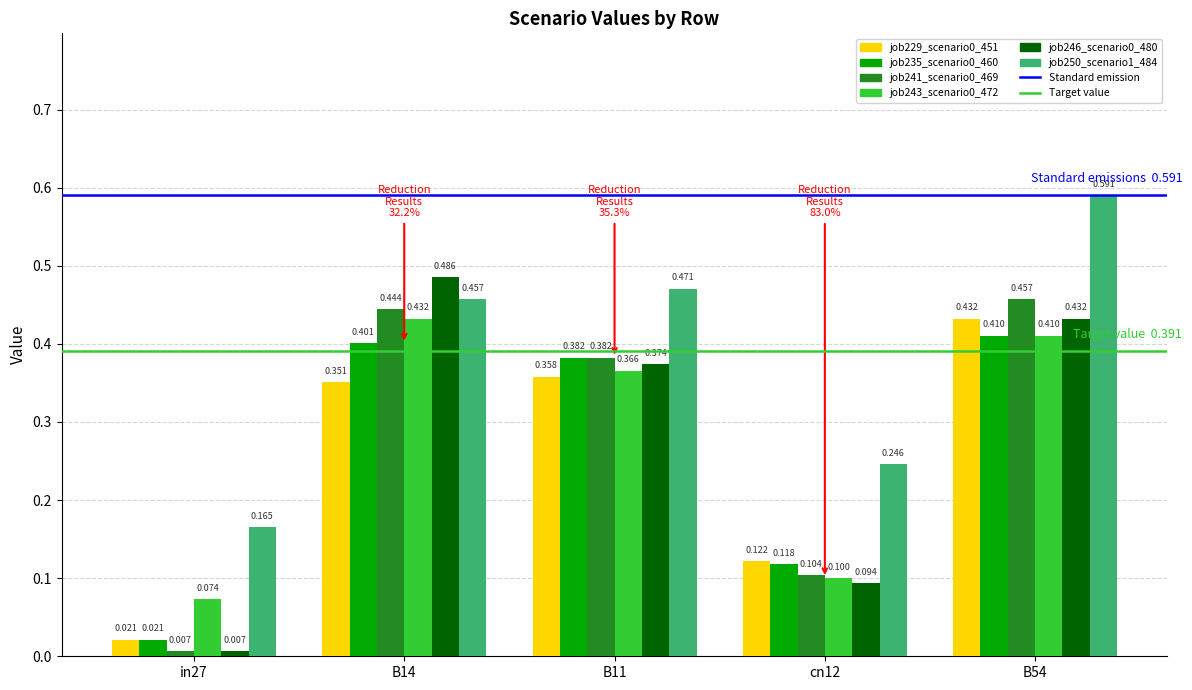

What position from the right is B14?

4